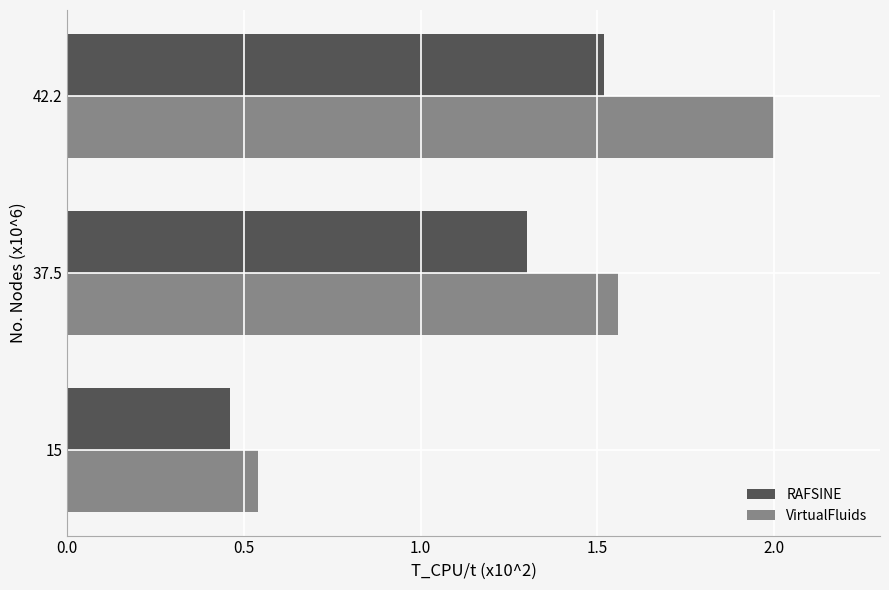

Count the RAFSINE values in the range 0 to 1.

1